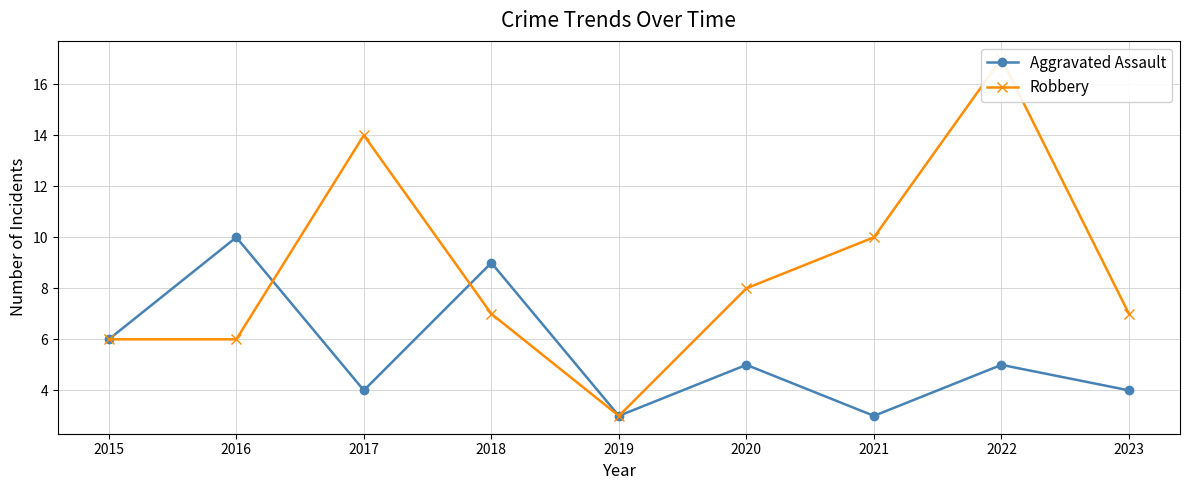

The Aggravated Assault series shows 3 at 2020. True or false?

False